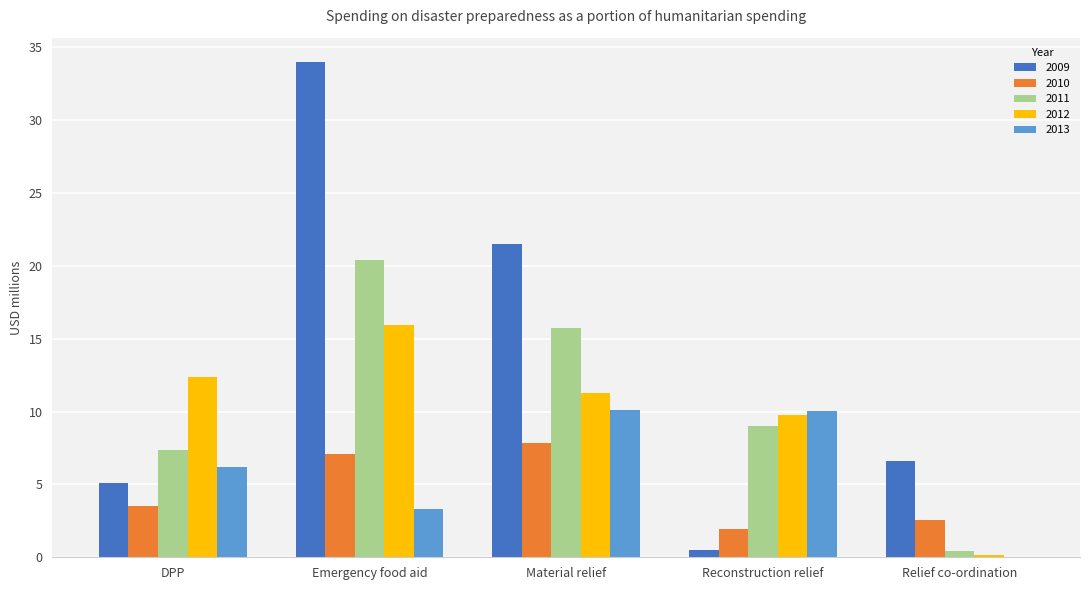

What is the sum of all 2010 values?

23.0